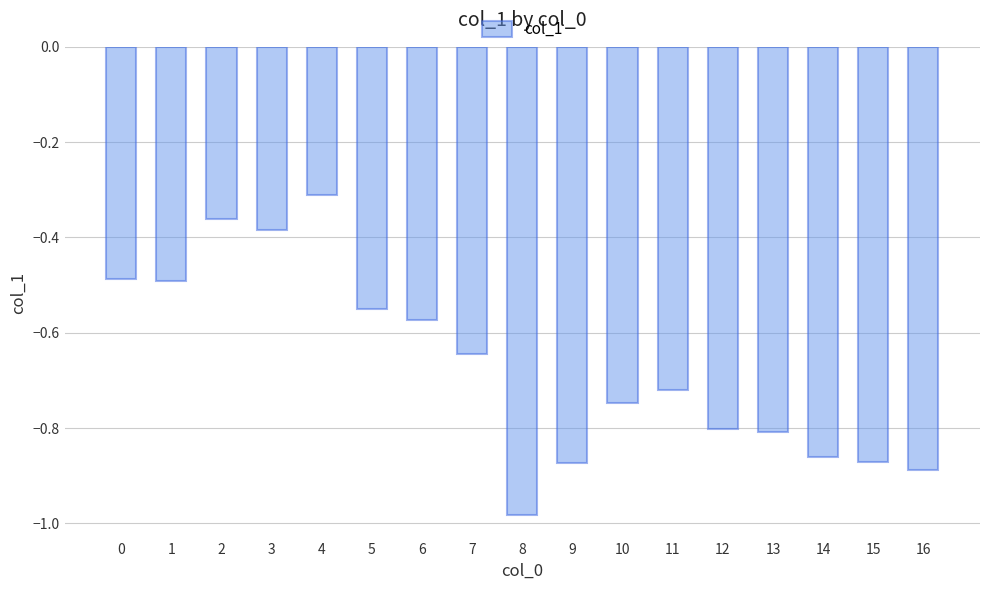

What is the change in value from 7 to 9?

-0.2